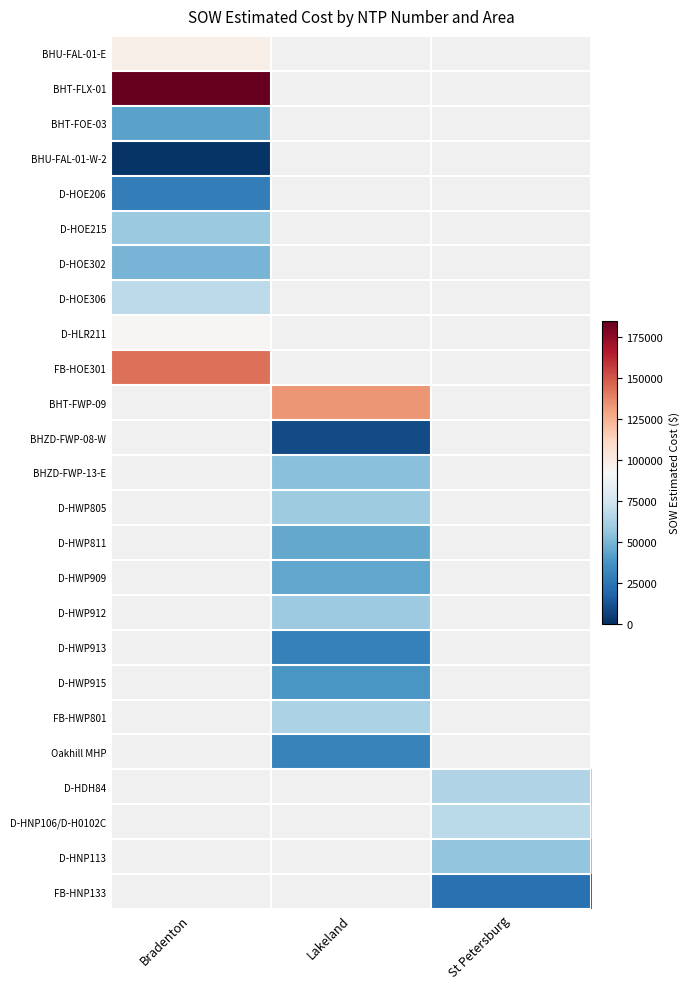

Which category has the lowest value in the FB-HOE301 series?

Bradenton